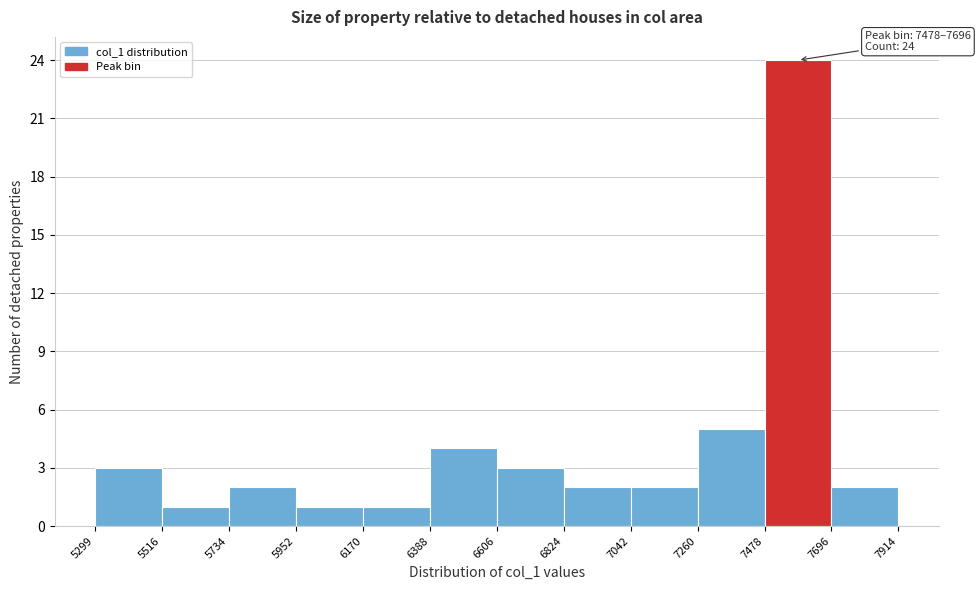

Which range on the x-axis has the tallest bar?

7478 to 7696